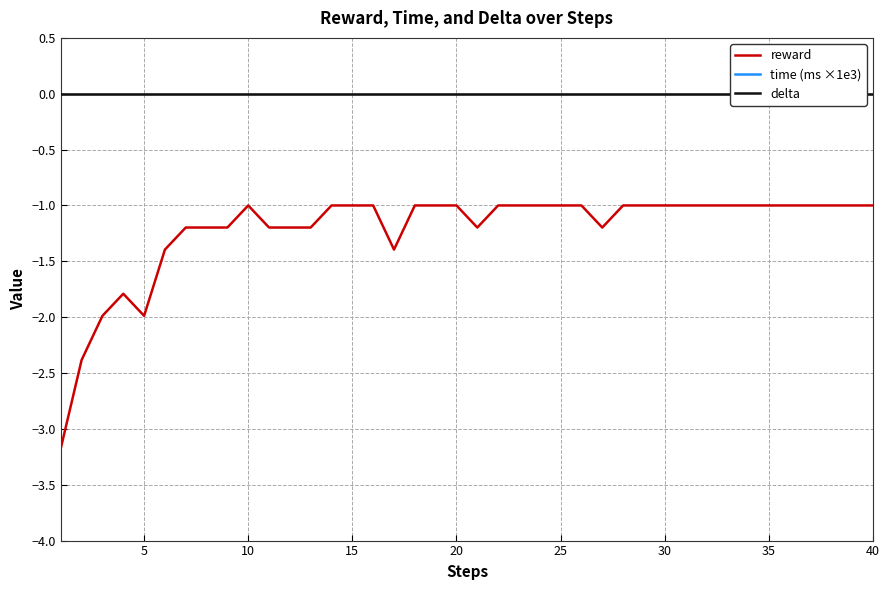

True or false: time (ms ×1e3) and reward intersect in this chart.

False